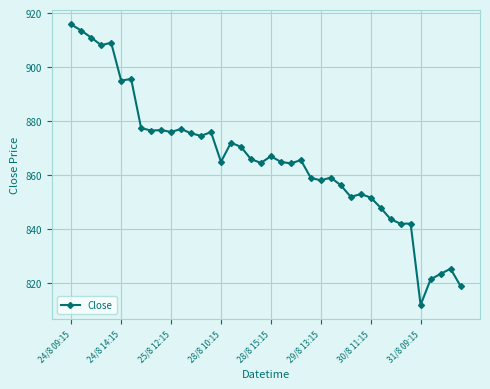

What is the minimum value shown in the chart?

812.0